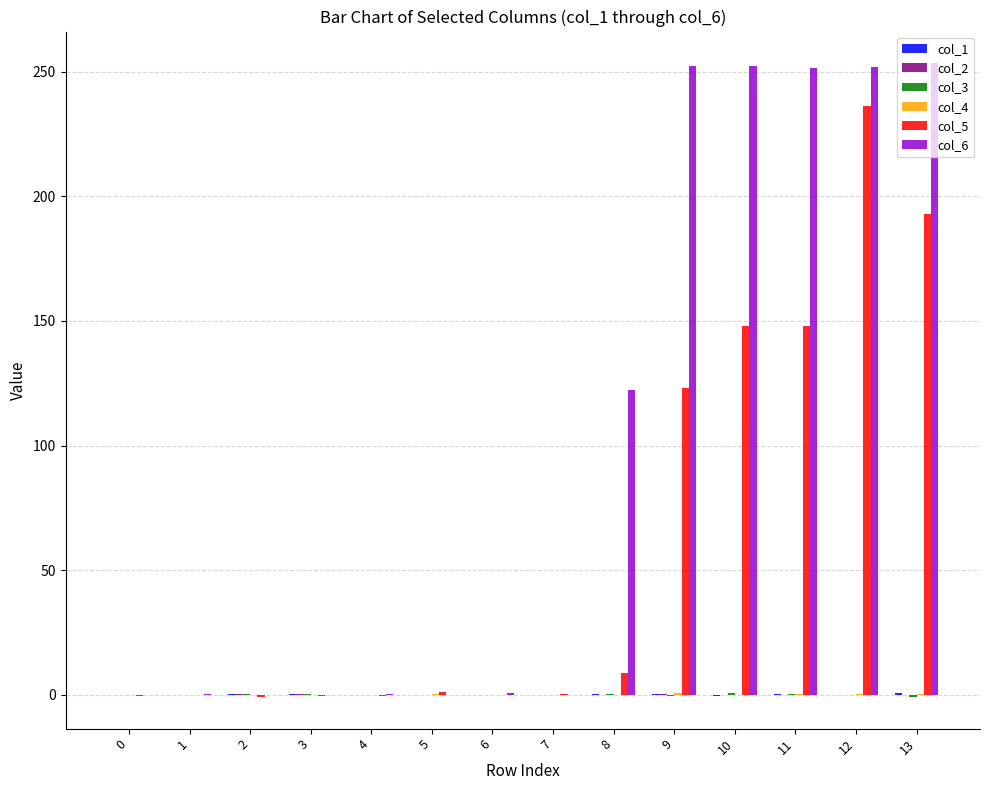

True or false: col_6 has a value of 251.5 at 11.

True